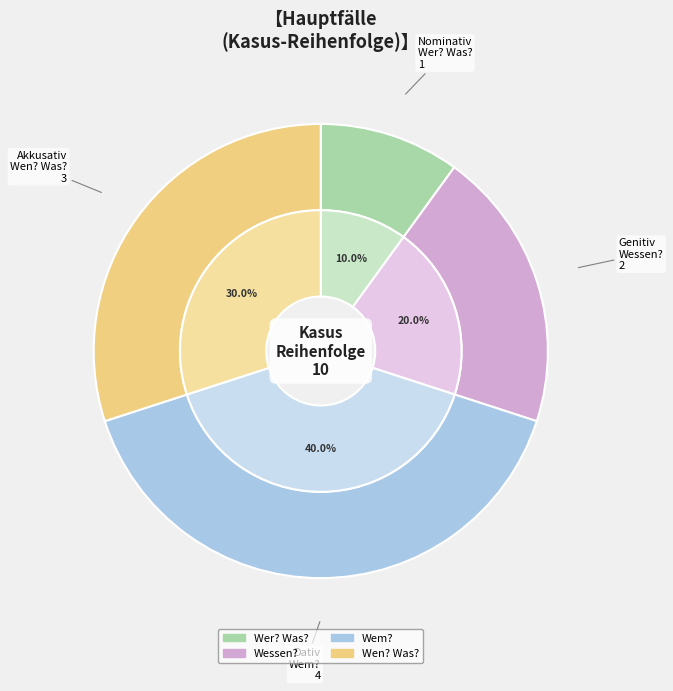

To the nearest percent, what portion does Wem? represent?

40%